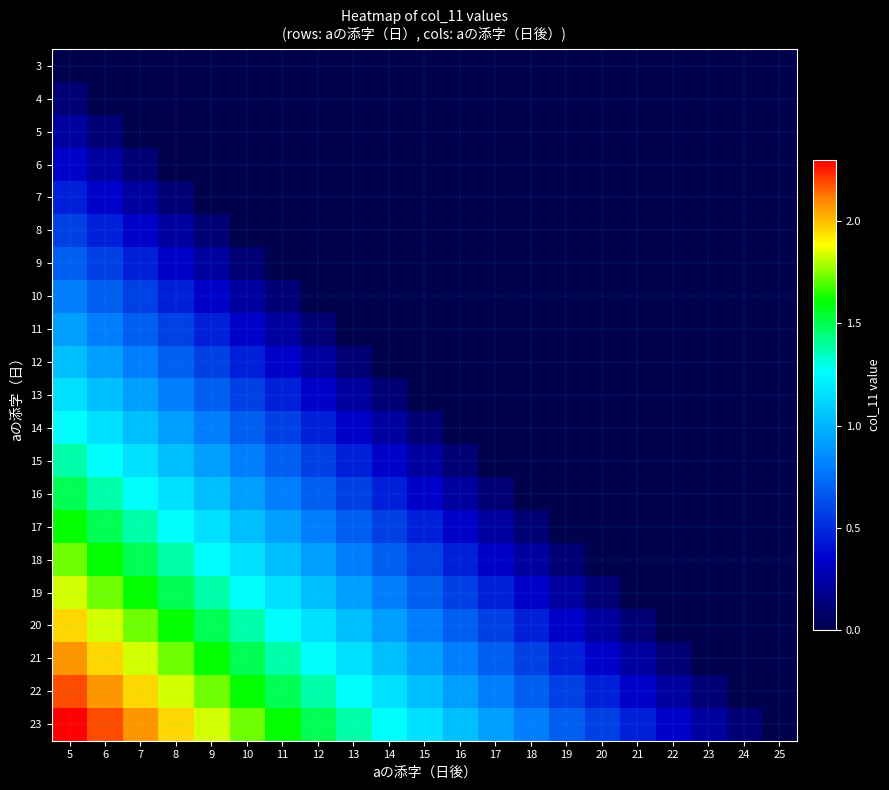

Which series has the widest spread of values?

23